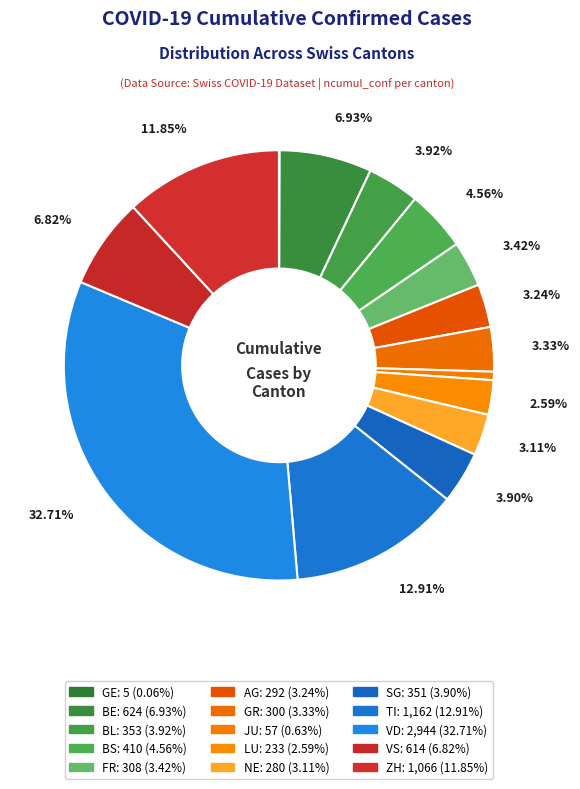

Combined, do GR and LU account for over 50%?

No